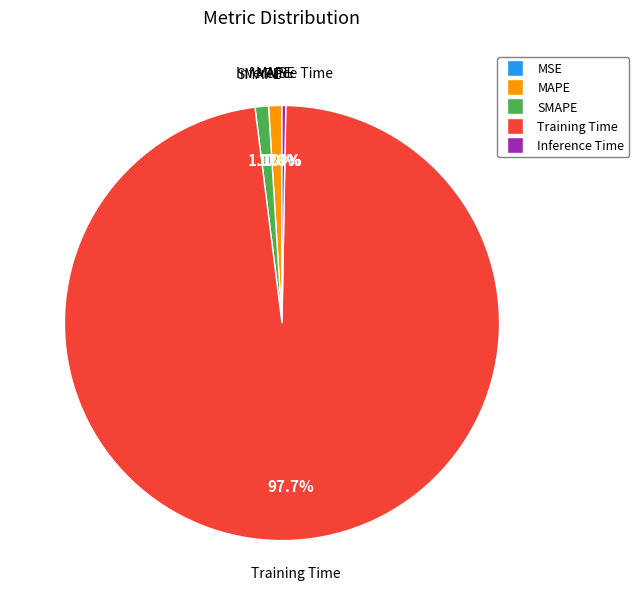

Does SMAPE account for over 50% of the chart?

No